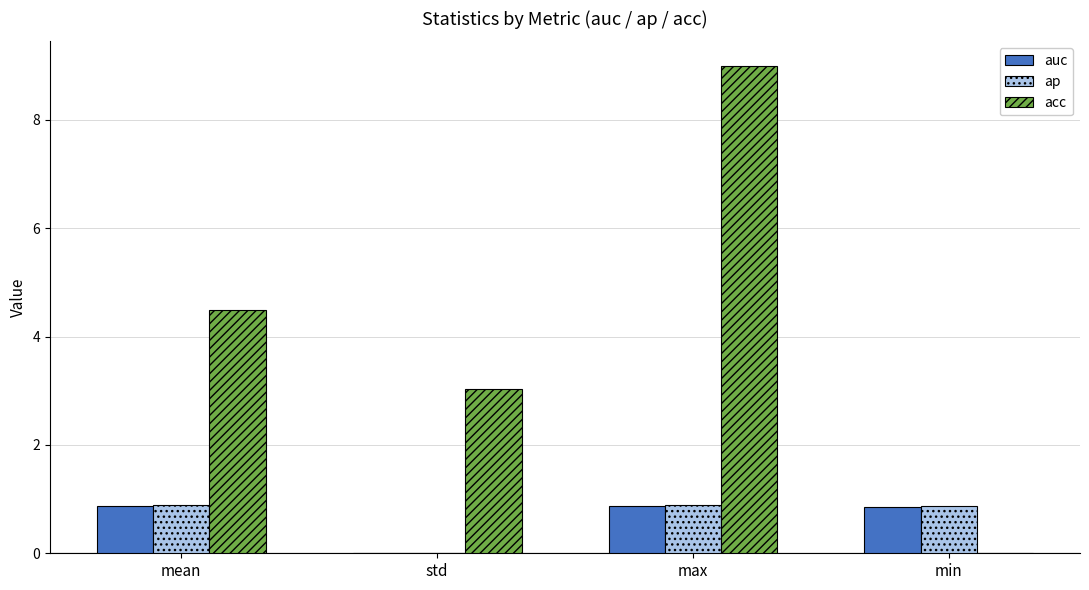

At which category does the chart reach its peak across all series?

max